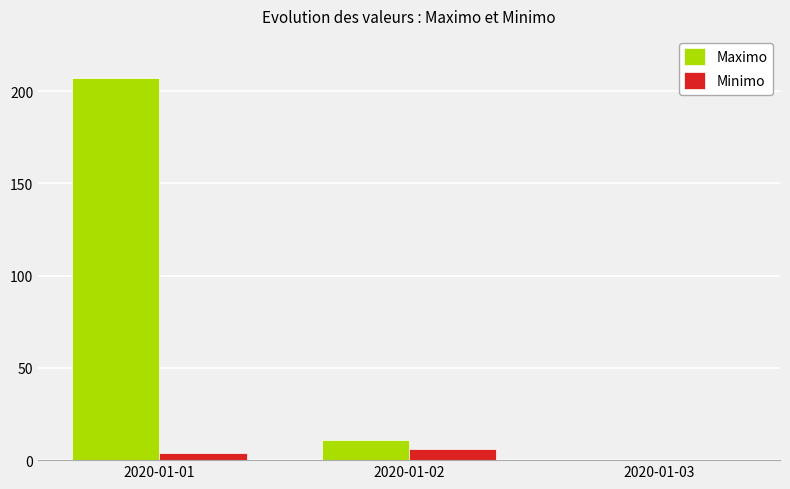

Which series has the largest total across all categories?

Maximo